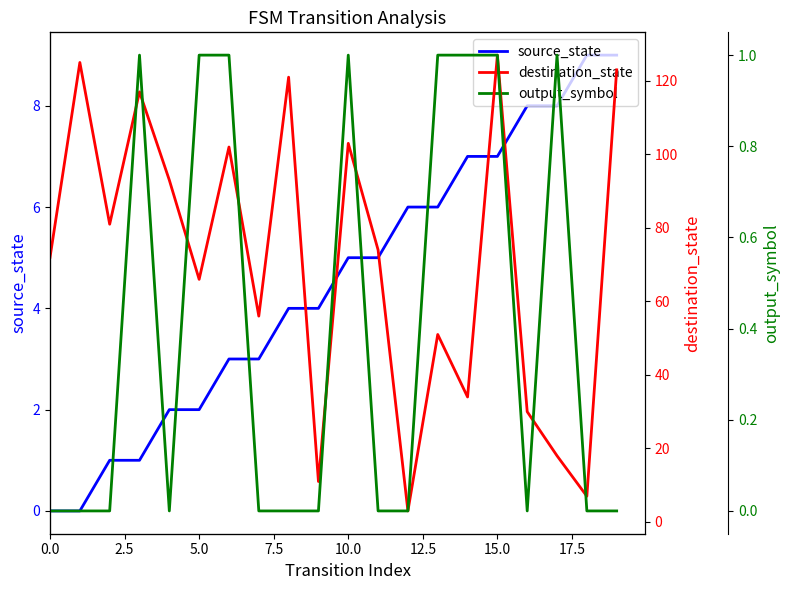

What is the maximum value for source_state?

9